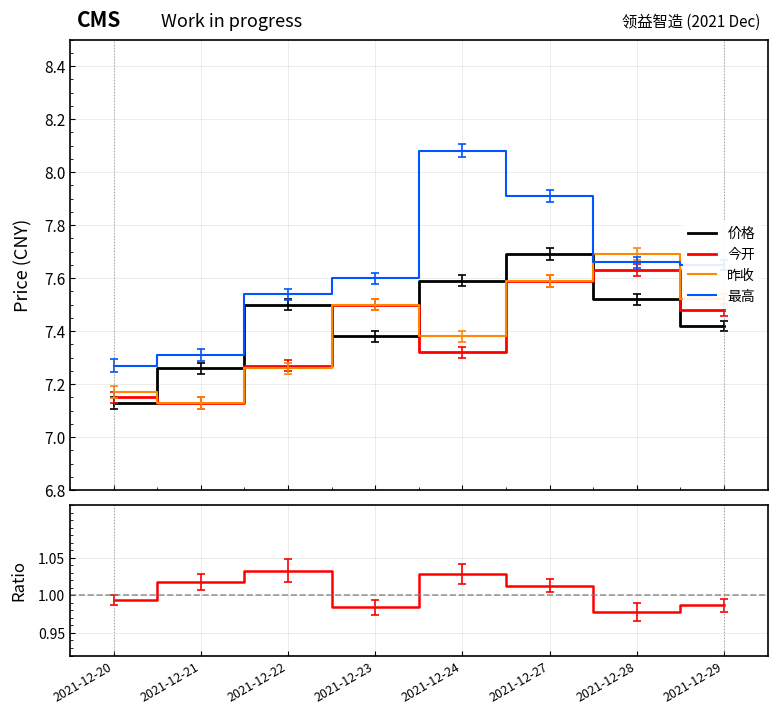

Reading left to right, list all the values displayed in this chart.

价格: 7.1	7.3	7.5	7.4	7.6	7.7	7.5	7.4
今开: 7.2	7.1	7.3	7.5	7.3	7.6	7.6	7.5
昨收: 7.2	7.1	7.3	7.5	7.4	7.6	7.7	7.5
最高: 7.3	7.3	7.5	7.6	8.1	7.9	7.7	7.7
价格/昨收: 1.0	1.0	1.0	1.0	1.0	1.0	1.0	1.0